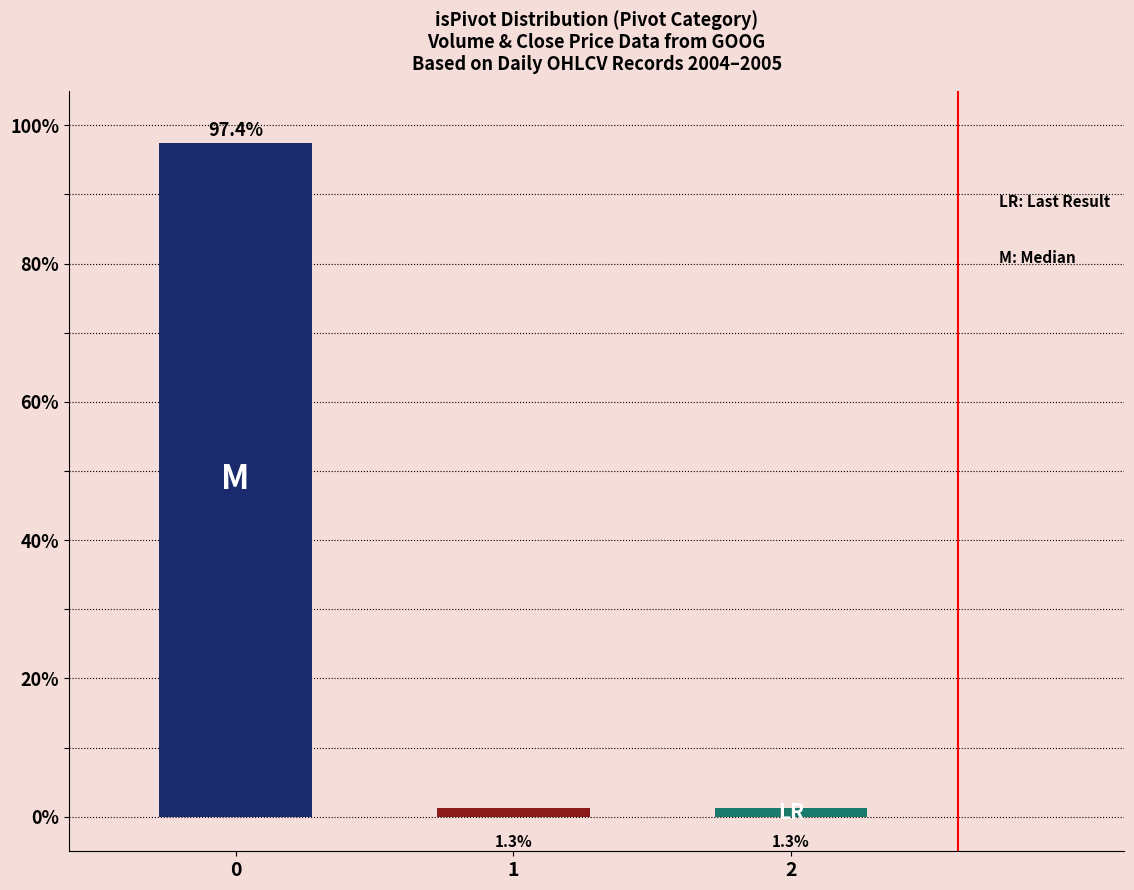

True or false: the data shows 97.4 at 0.

True